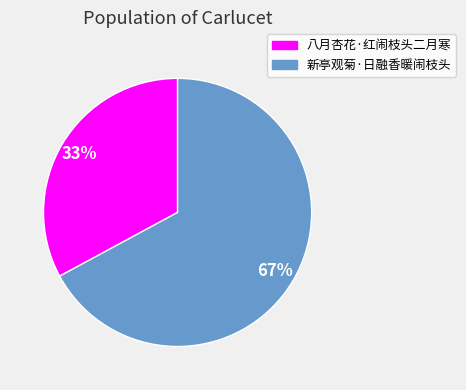

What is the majority slice?

新亭观菊·日融香暖闹枝头